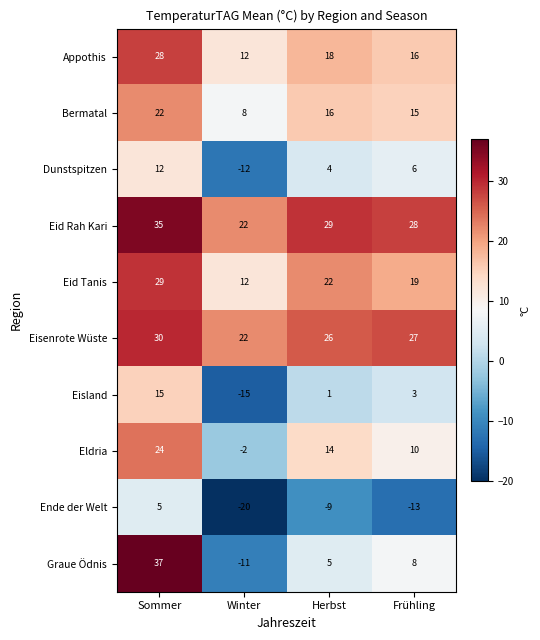

Rank the series at Sommer from highest to lowest value.

Graue Ödnis, Eid Rah Kari, Eisenrote Wüste, Eid Tanis, Appothis, Eldria, Bermatal, Eisland, Dunstspitzen, Ende der Welt